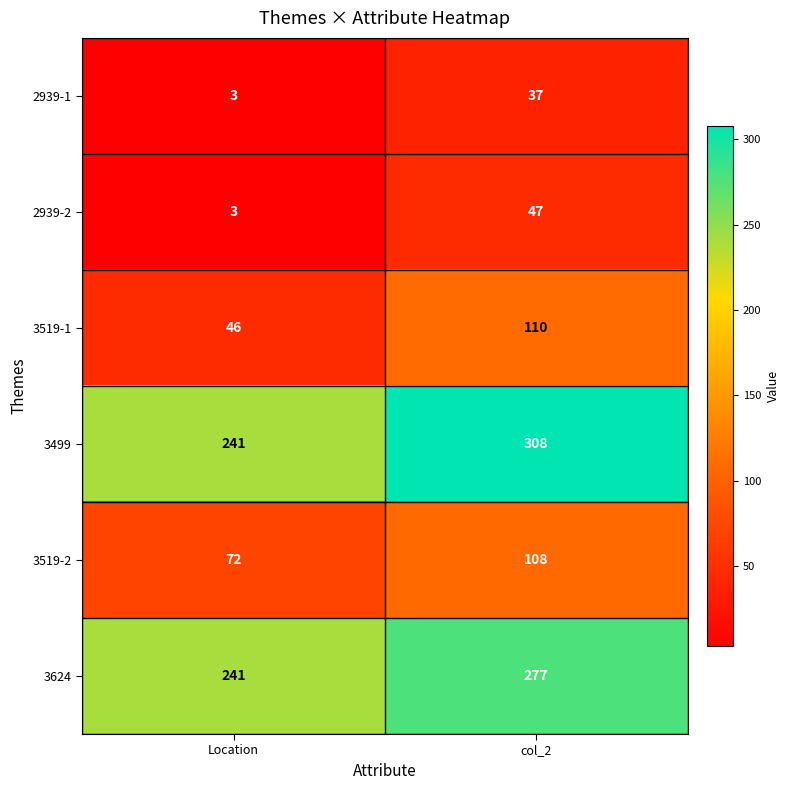

Reading left to right, transcribe all the data shown in this chart.

2939-1: Location=3	col_2=37
2939-2: Location=3	col_2=47
3519-1: Location=46	col_2=110
3499: Location=241	col_2=308
3519-2: Location=72	col_2=108
3624: Location=241	col_2=277